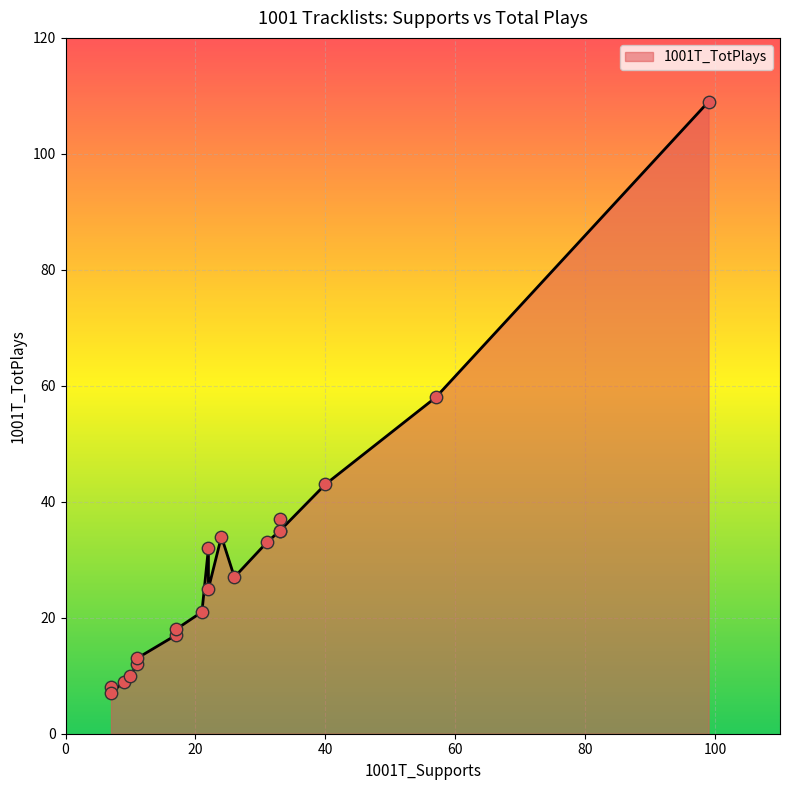

Approximately how many times larger is the value at 31 compared to 7?

4.7